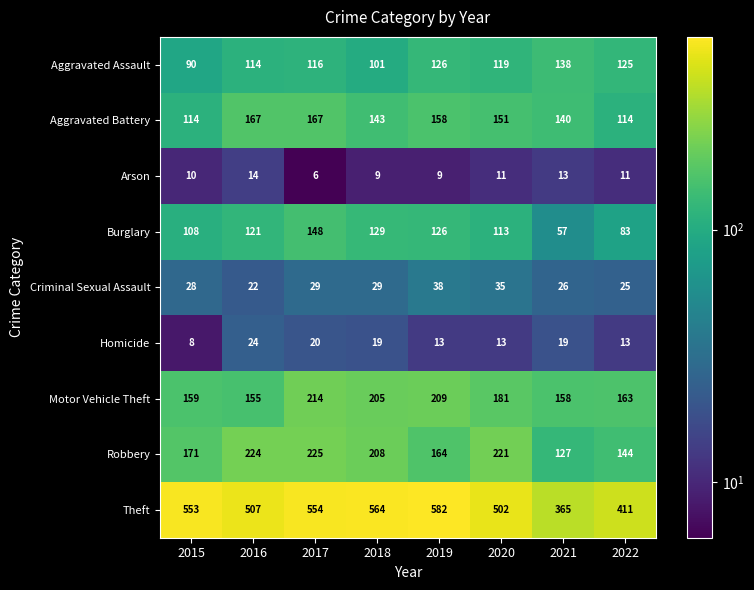

What is the total value across all series at 2017?

1479